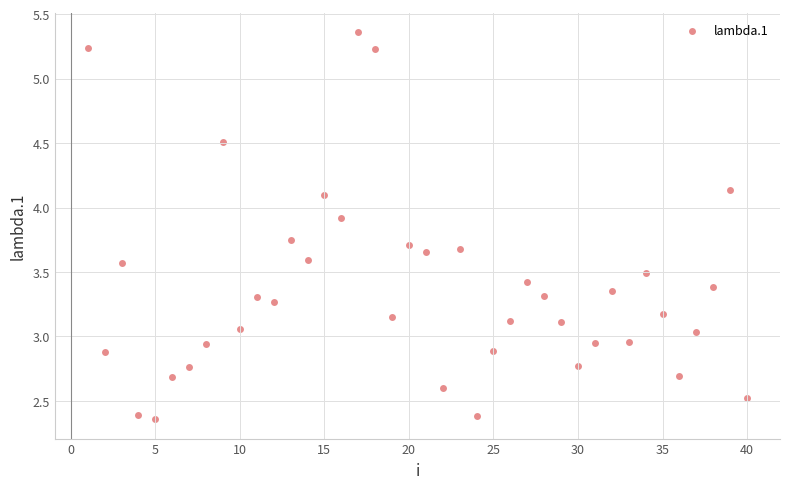

What is the range of X values (max minus min)?

39.0